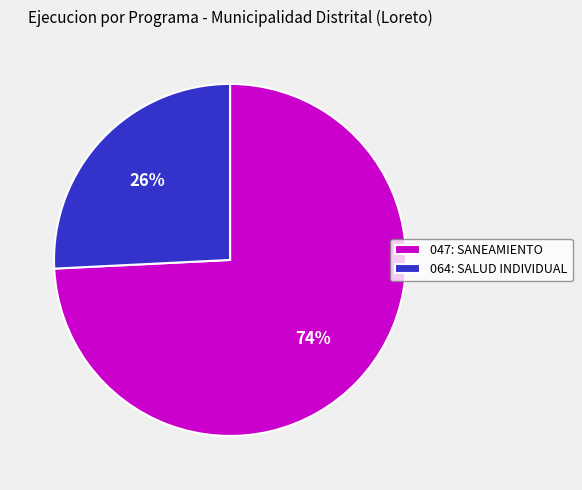

Count the number of slices in the pie.

2